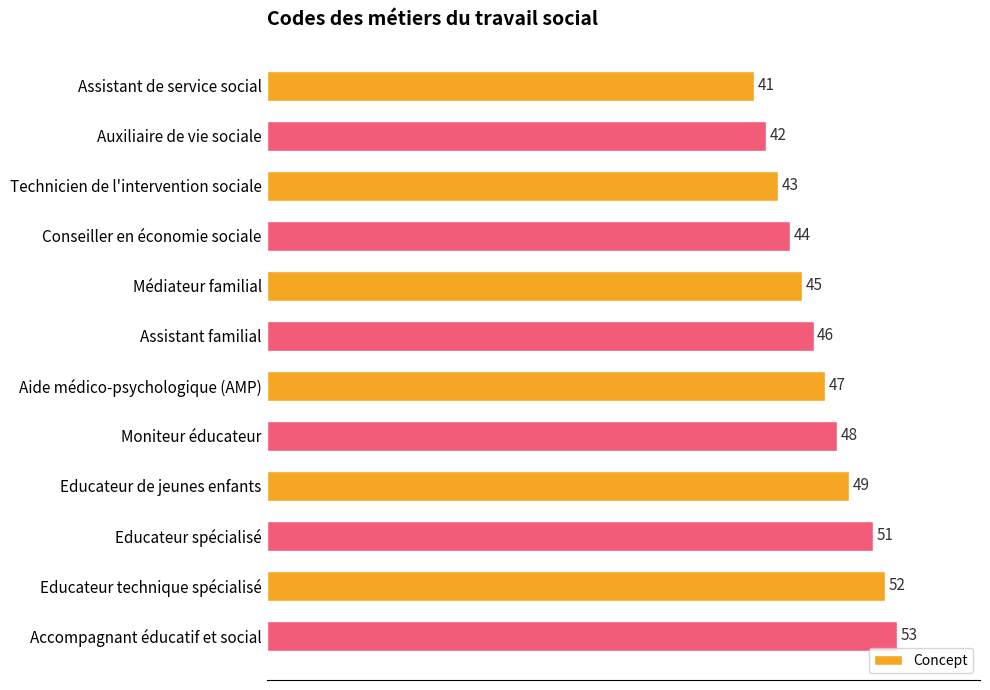

List the labels in order of value, largest first.

Accompagnant éducatif et social, Educateur technique spécialisé, Educateur spécialisé, Educateur de jeunes enfants, Moniteur éducateur, Aide médico-psychologique (AMP), Assistant familial, Médiateur familial, Conseiller en économie sociale, Technicien de l'intervention sociale, Auxiliaire de vie sociale, Assistant de service social